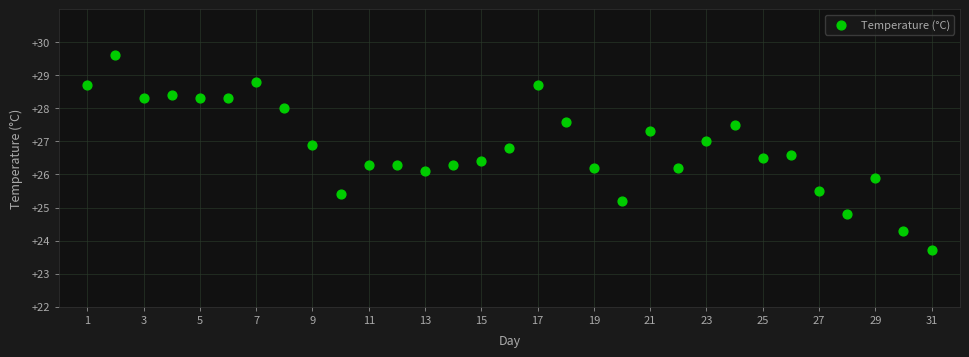

What is the range of X values (max minus min)?

30.0